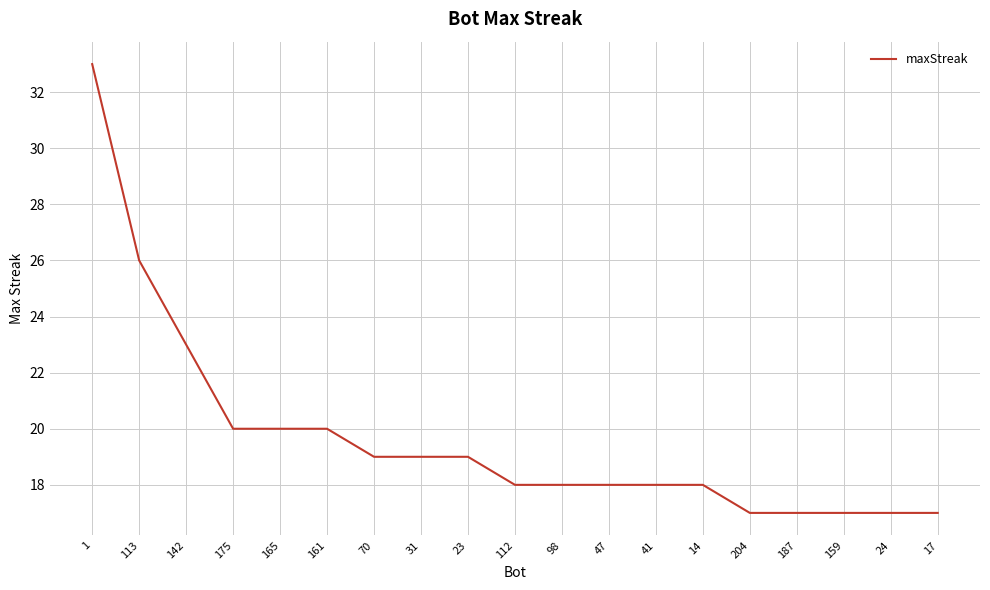

The chart shows a value of 6 at 112. True or false?

False